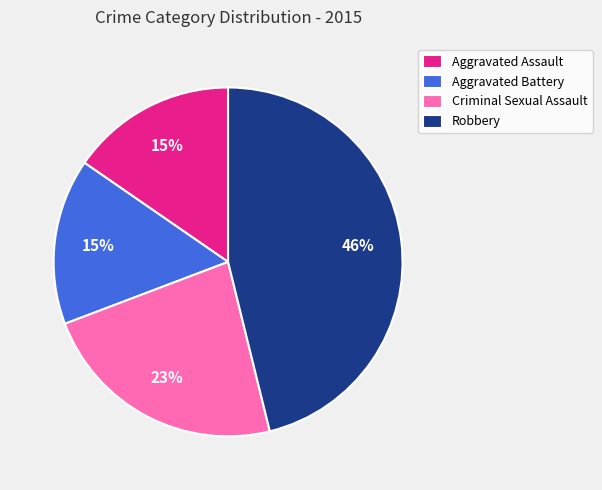

The Robbery slice represents 46% of the pie. True or false?

True